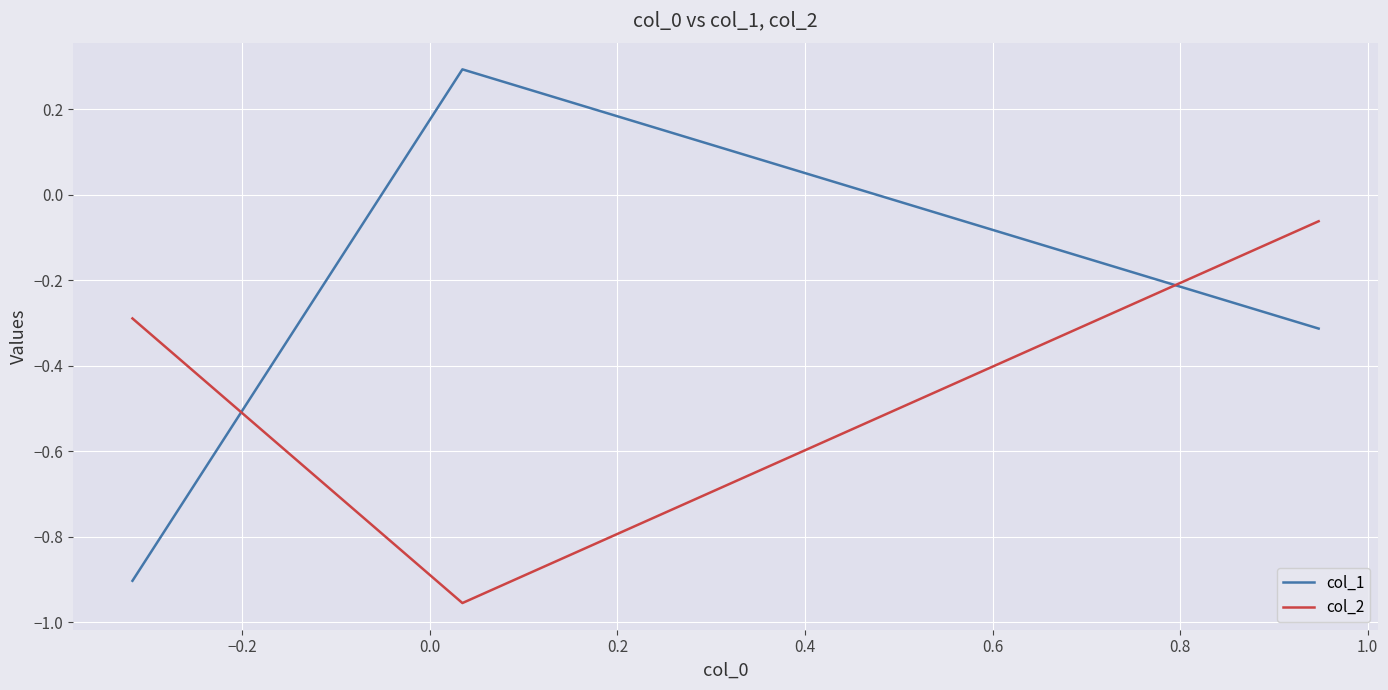

Rank the series by their maximum value, from highest to lowest.

col_1, col_2